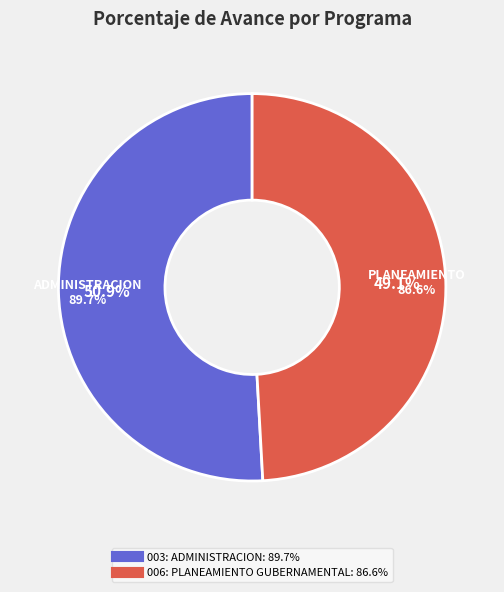

To the nearest percent, what is the difference between the largest and smallest slice percentages?

2%